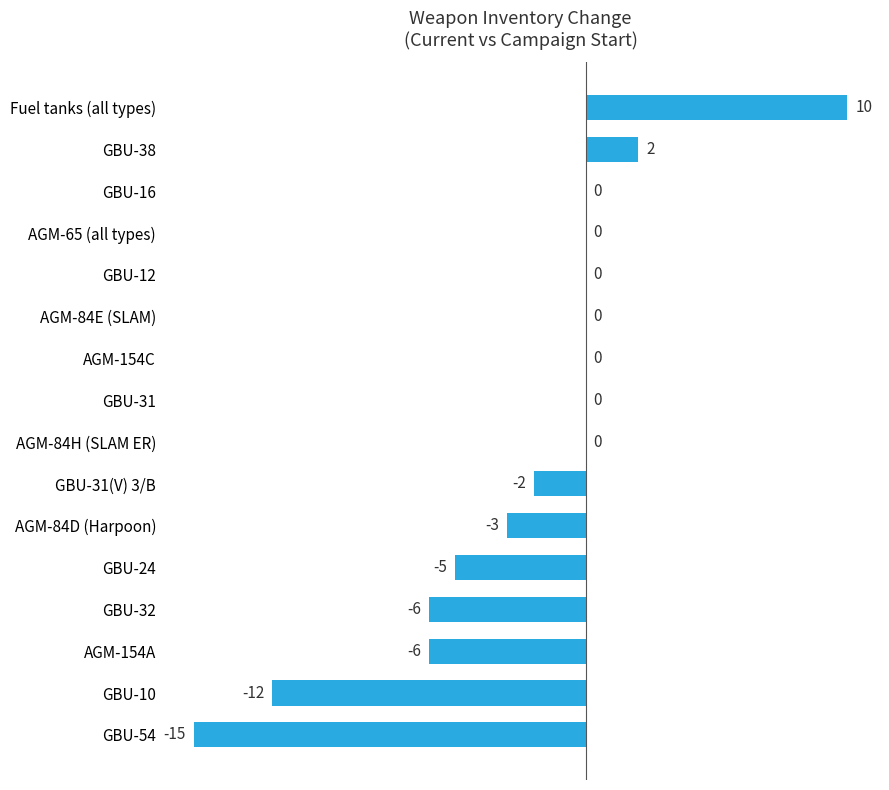

What is the sum of all values?

-37